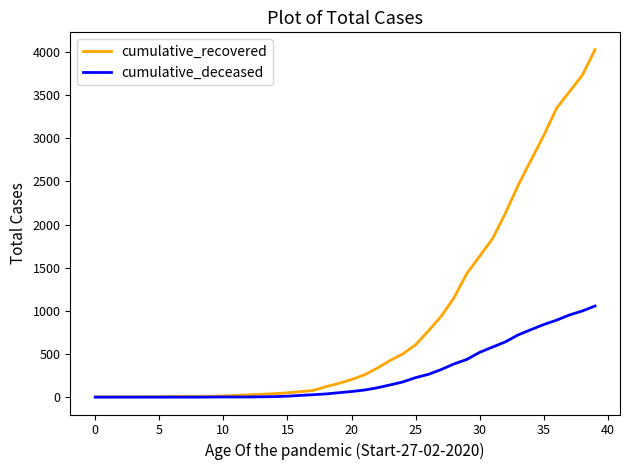

What is the sum of all cumulative_recovered values?

35759